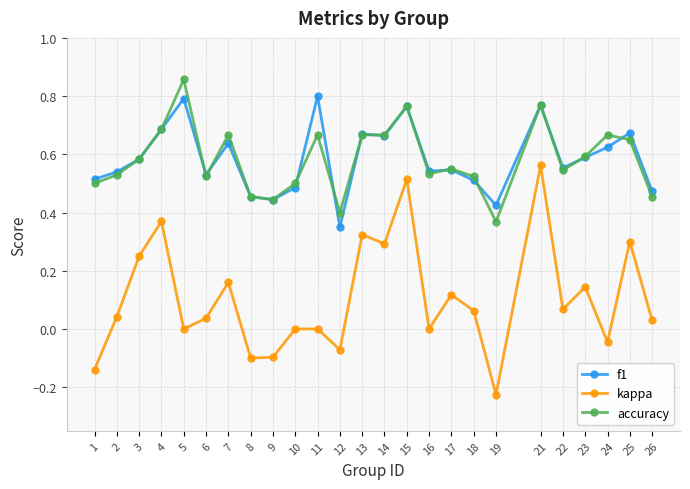

How many lines are shown in the chart?

3